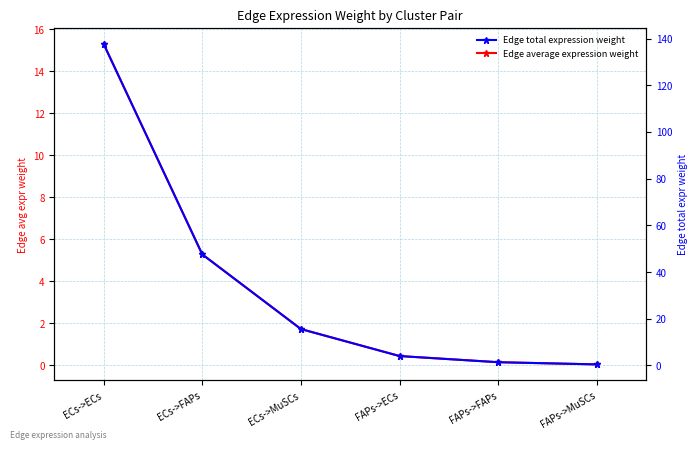

True or false: Edge total expression weight has more than 2 interior local peaks.

False